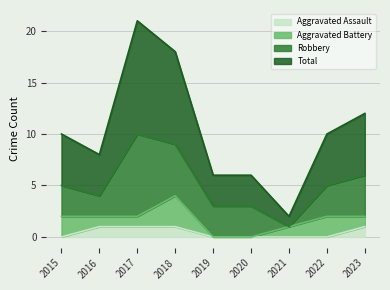

The Total series shows 12 at 2017. True or false?

False